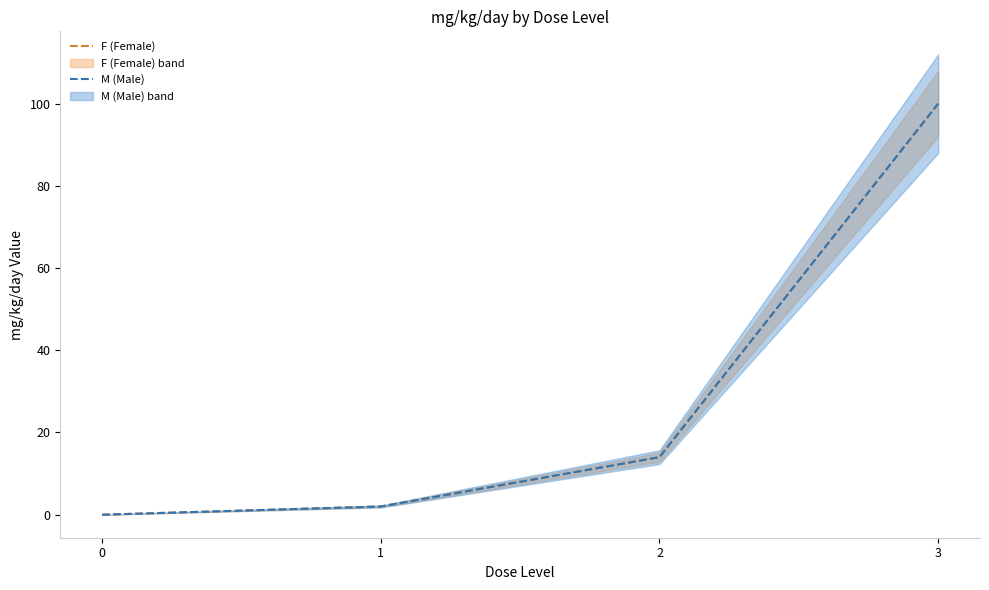

What are all the series names shown in the legend?

F (Female), M (Male)